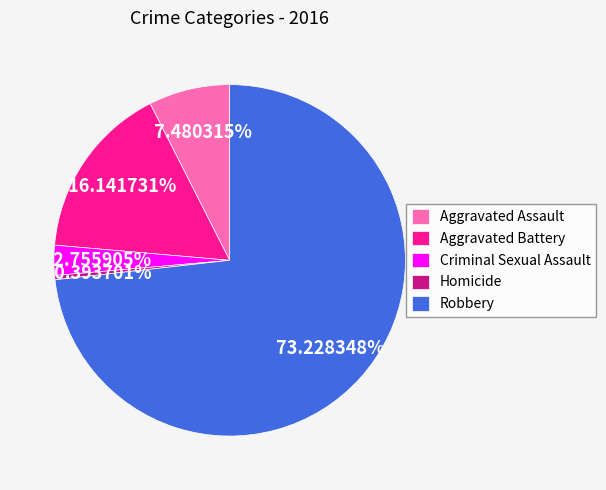

To the nearest percent, what is the difference between the largest and smallest slice percentages?

73%